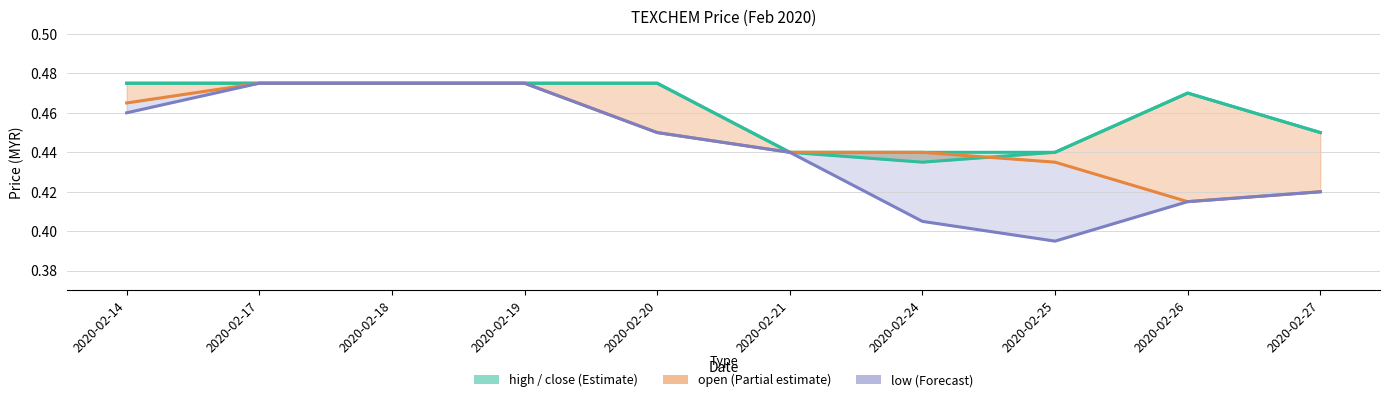

True or false: close has a value of 0.2 at 2020-02-25.

False